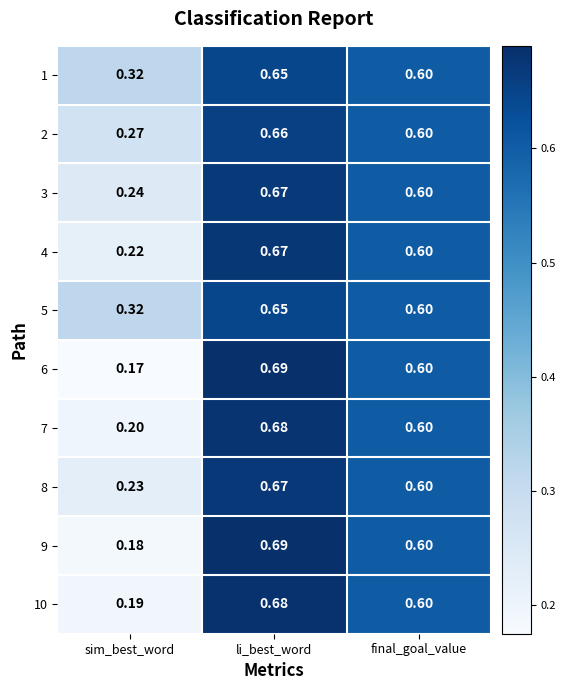

Rank the categories by 10 value from lowest to highest.

sim_best_word, final_goal_value, li_best_word